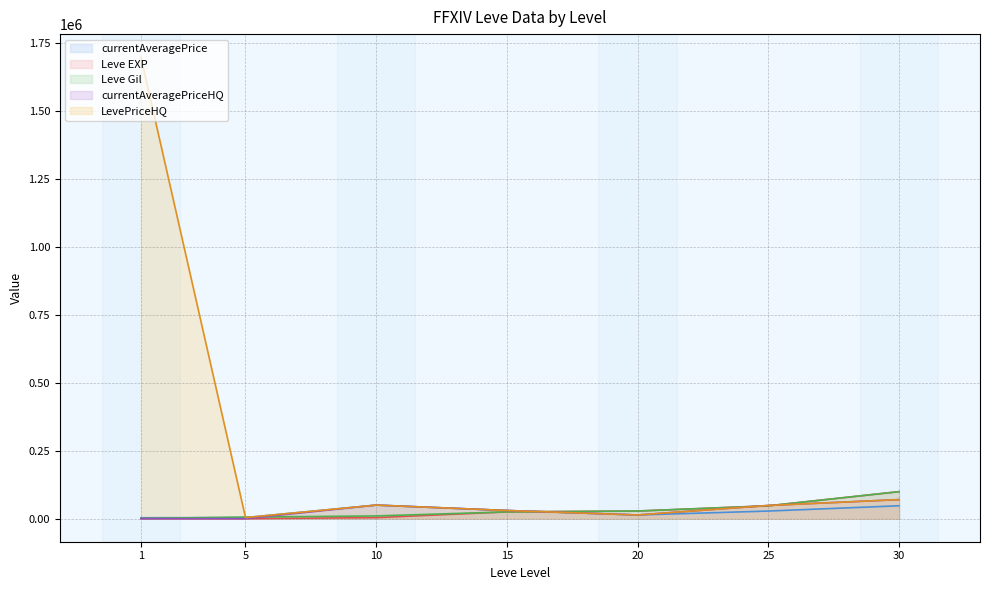

True or false: LevePriceHQ and currentAveragePrice intersect in this chart.

False